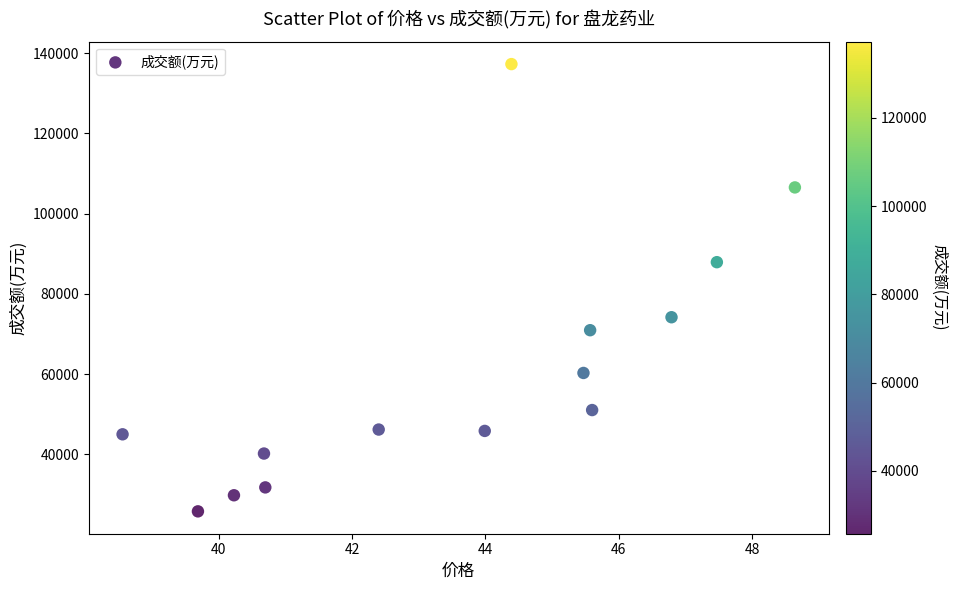

What is the range of Y values (max minus min)?

111500